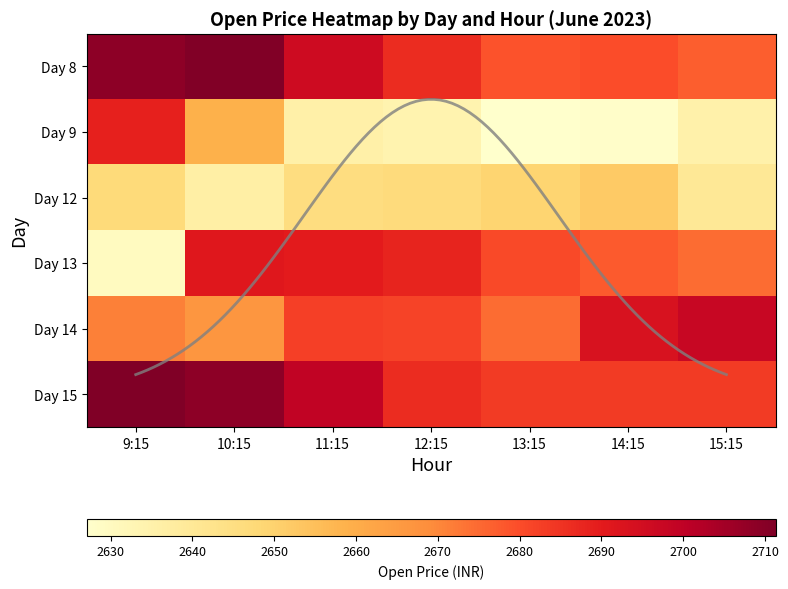

Which has a higher value, 13:15 or 11:15?

11:15